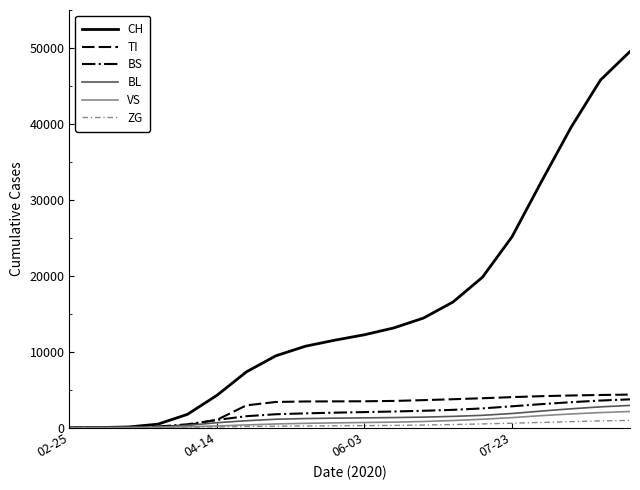

Which series has the largest total across all categories?

CH